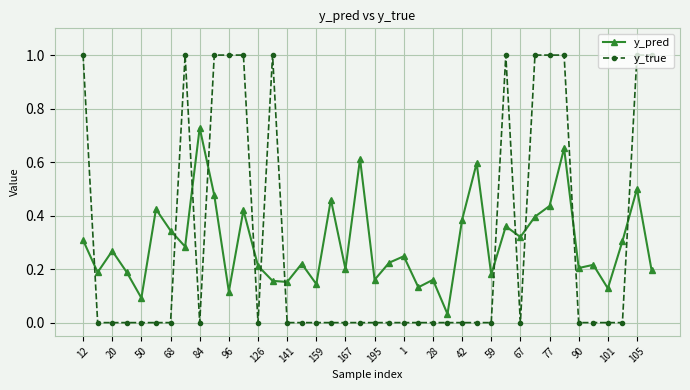

Which series has the widest spread of values?

y_true